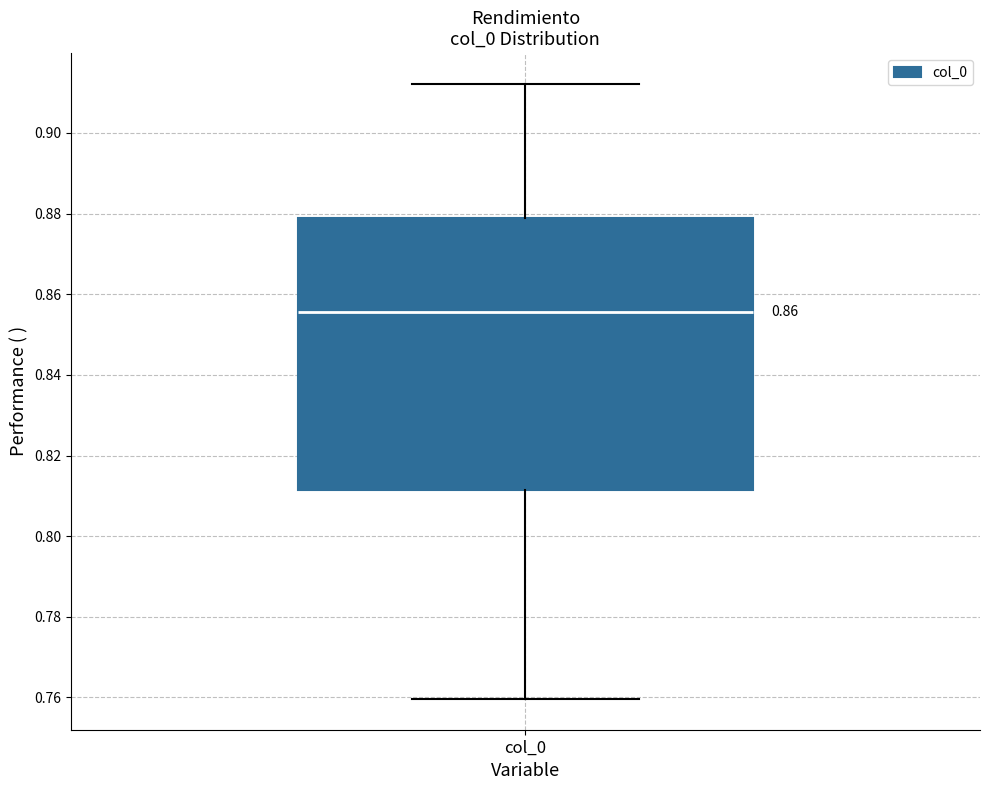

Read this box plot against the y-axis: the position of the median line, the range covered by the box, and the ends of both whiskers. The values are not printed on the chart, so give them approximately, as read against the axis.

median 0.856, box 0.812 to 0.878, whiskers 0.760 to 0.912